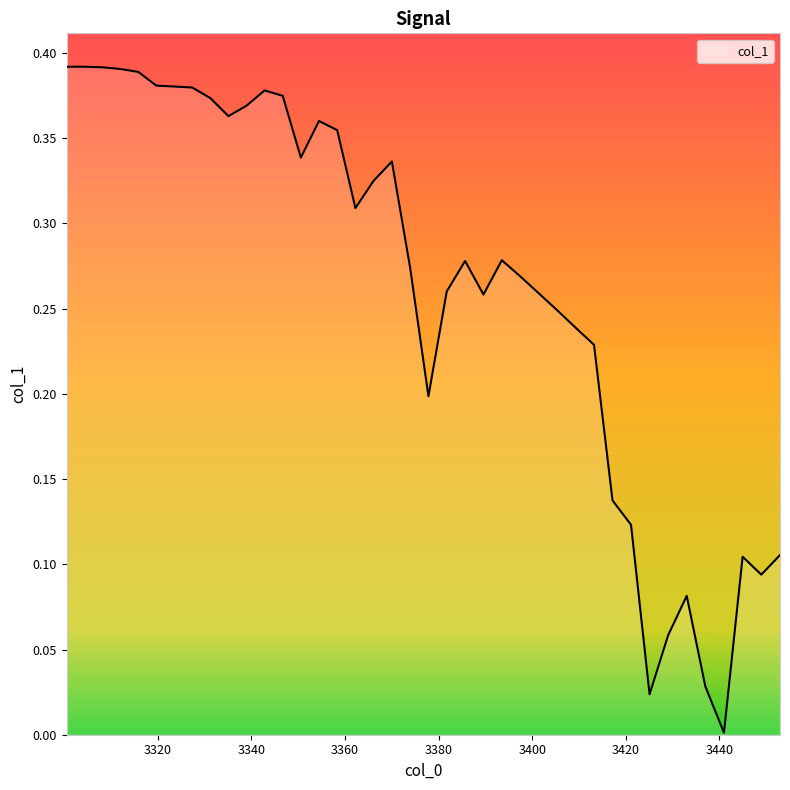

Reading left to right, list all the values displayed in this chart.

0.4	0.4	0.4	0.4	0.4	0.4	0.4	0.4	0.4	0.4	0.4	0.4	0.4	0.3	0.4	0.4	0.3	0.3	0.3	0.3	0.2	0.3	0.3	0.3	0.3	0.3	0.3	0.2	0.2	0.2	0.1	0.1	0.0	0.1	0.1	0.0	0.0	0.1	0.1	0.1